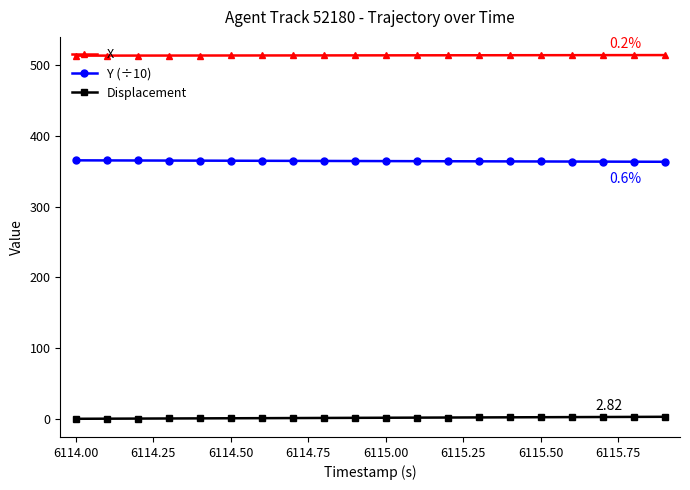

What is the sum of all Displacement values?

28.2